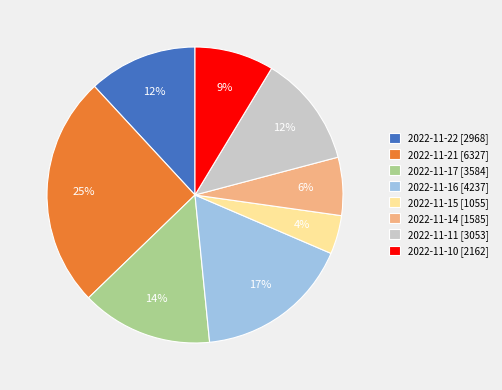

To the nearest percent, what is the combined percentage of 2022-11-15 [1055] and 2022-11-11 [3053]?

16%